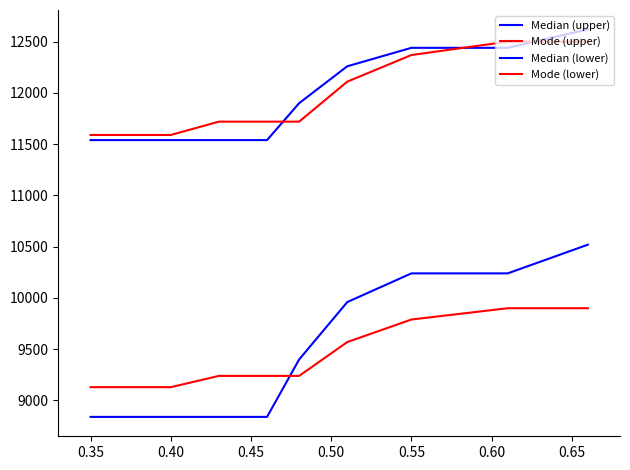

Reading left to right, extract all data points from this chart.

Median (upper): 11540	11540	11540	11540	11900	12260	12440	12440	12620
Mode (upper): 11590	11590	11720	11720	11720	12110	12370	12500	12500
Median (lower): 8840	8840	8840	8840	9400	9960	10240	10240	10520
Mode (lower): 9130	9130	9240	9240	9240	9570	9790	9900	9900